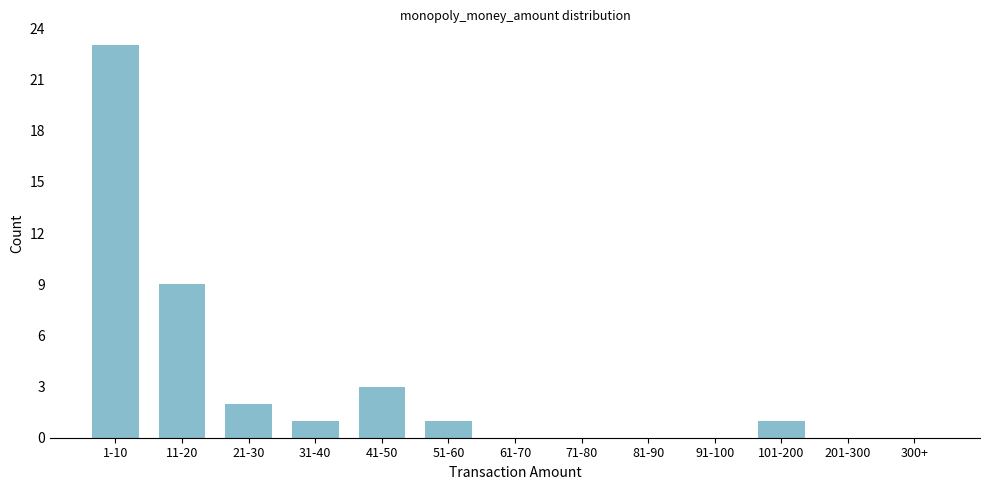

Reading left to right, extract all data points from this chart.

1-10=23	11-20=9	21-30=2	31-40=1	41-50=3	51-60=1	61-70=0	71-80=0	81-90=0	91-100=0	101-200=1	201-300=0	300+=0